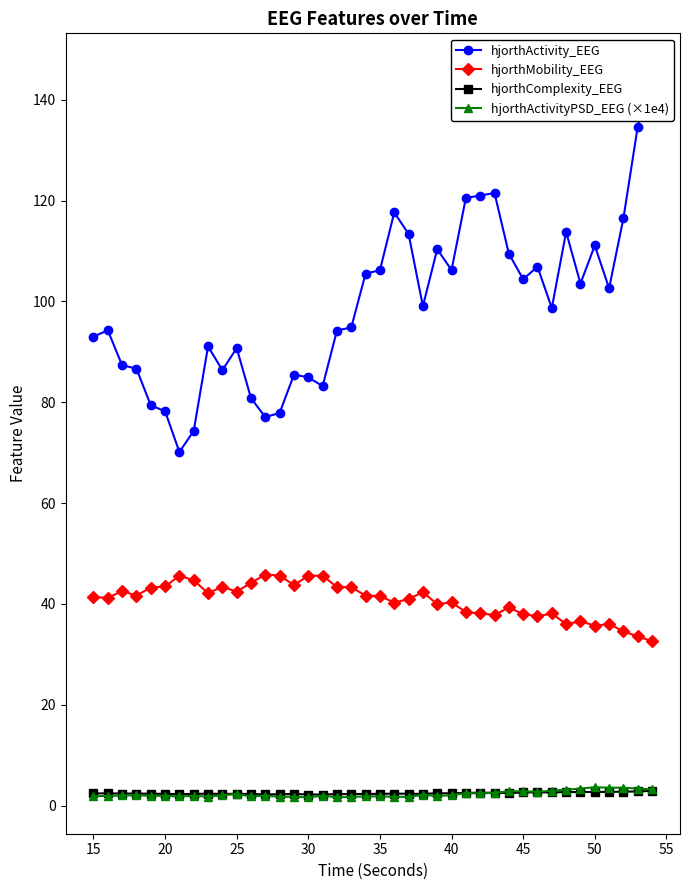

How many lines are shown in the chart?

4